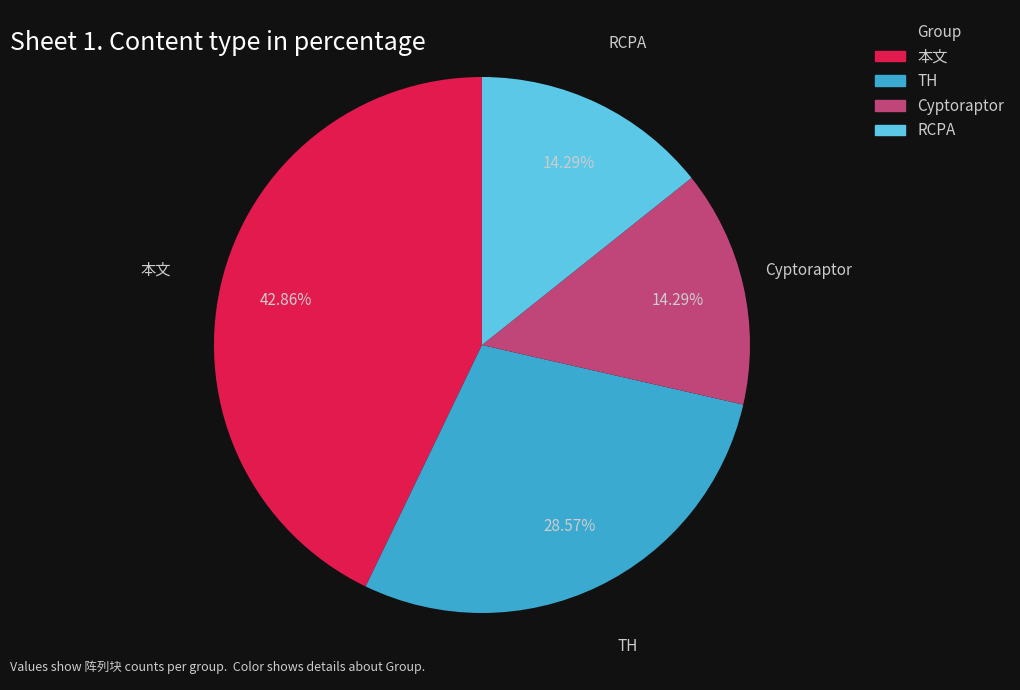

Does any single category account for the majority?

No